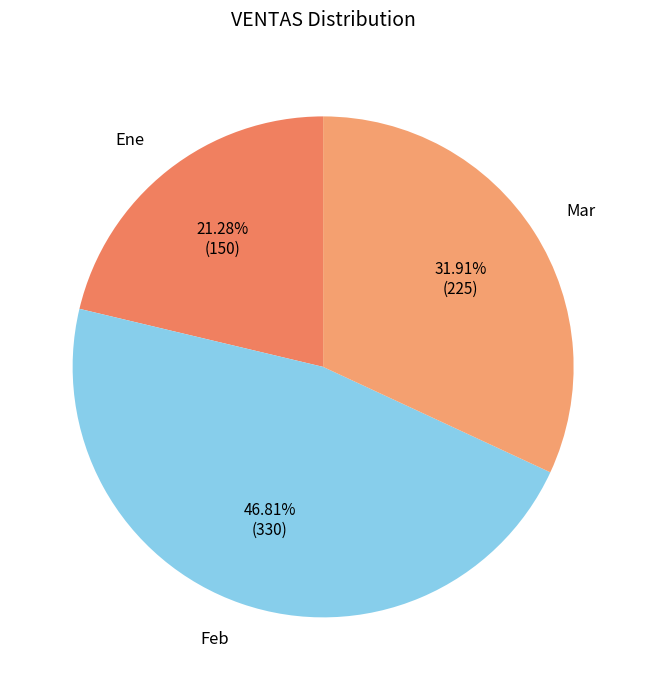

How many segments does this pie chart have?

3